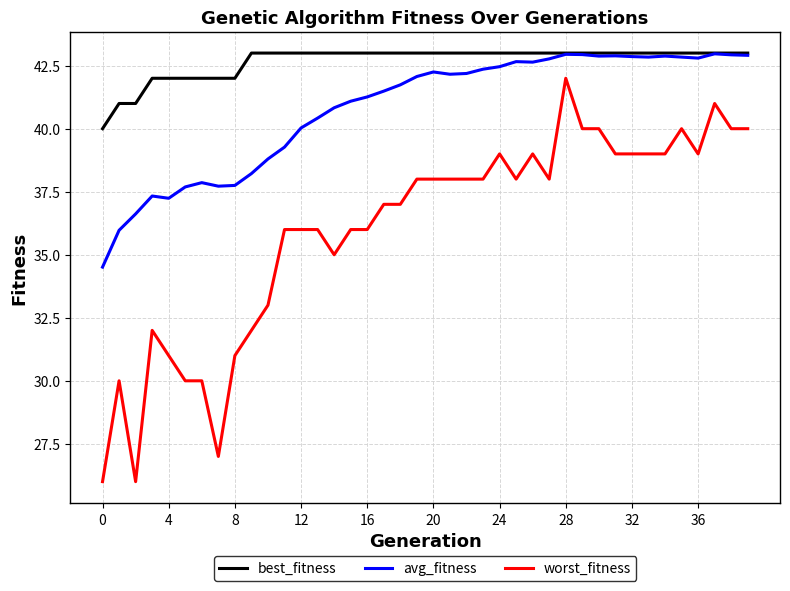

What are all the series names shown in the legend?

best_fitness, avg_fitness, worst_fitness